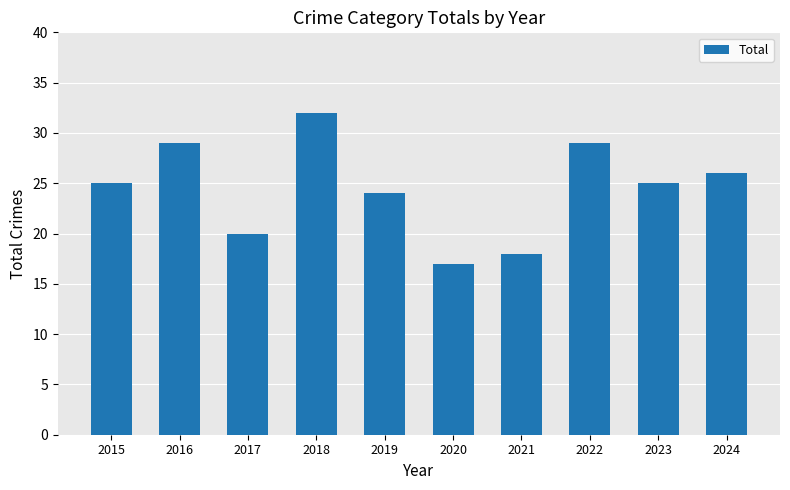

What is the change in value from 2017 to 2024?

+6